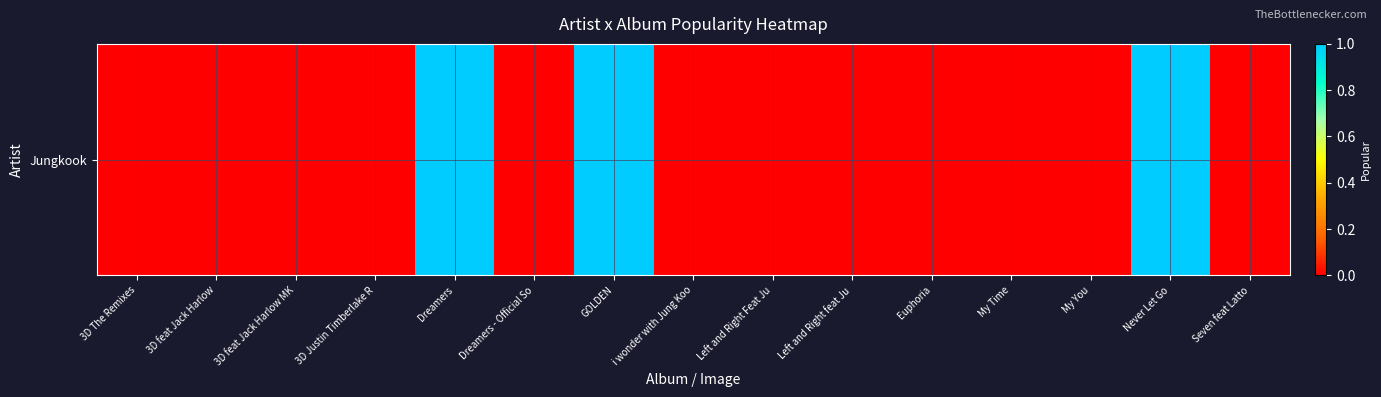

Which label corresponds to the largest value in the chart?

Dreamers